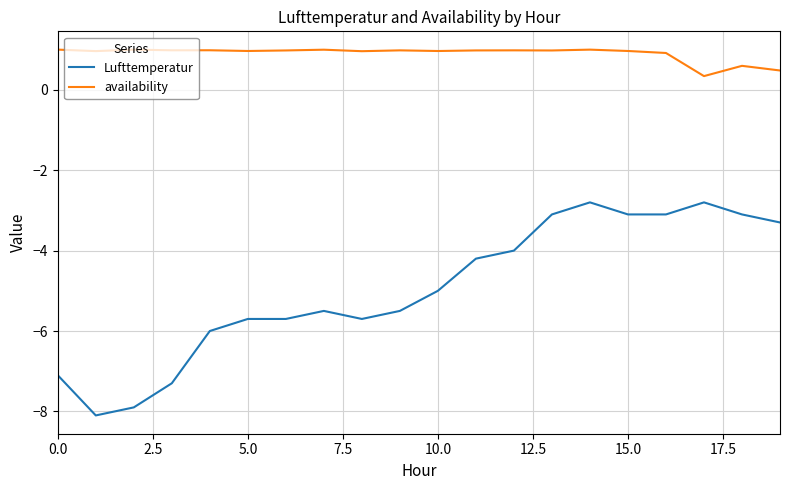

What is the difference between the maximum and minimum values in the availability series?

0.7